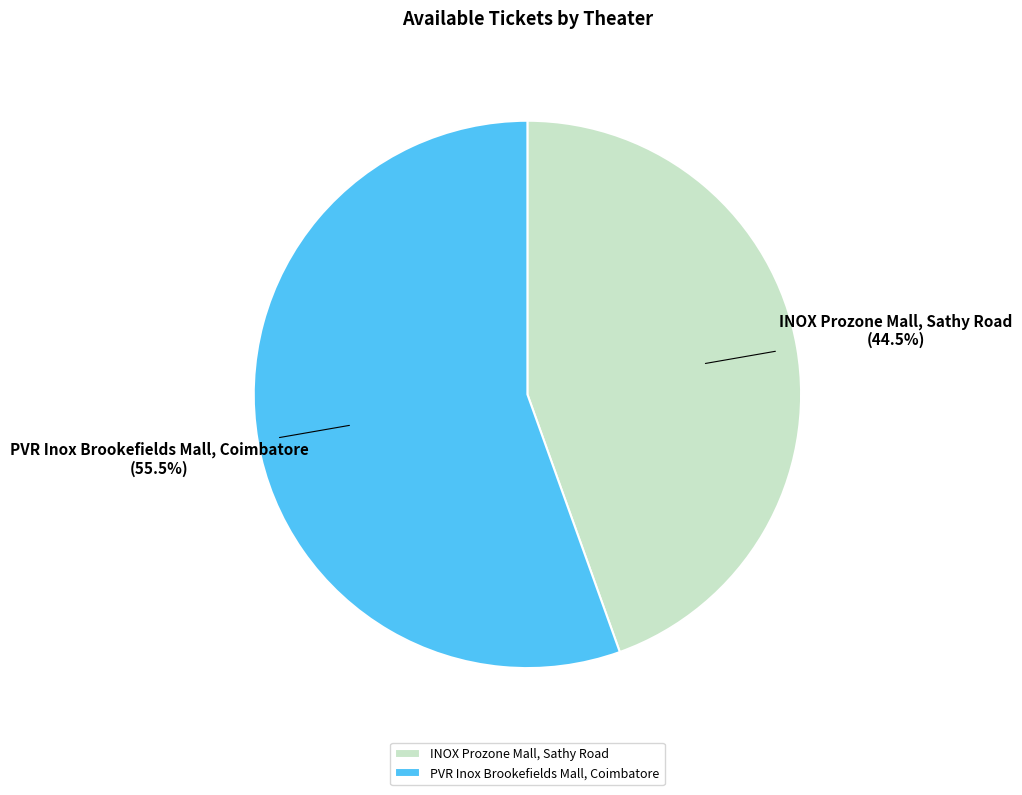

Combined, what portion of the pie is INOX Prozone Mall, Sathy Road and PVR Inox Brookefields Mall, Coimbatore?

100.0%